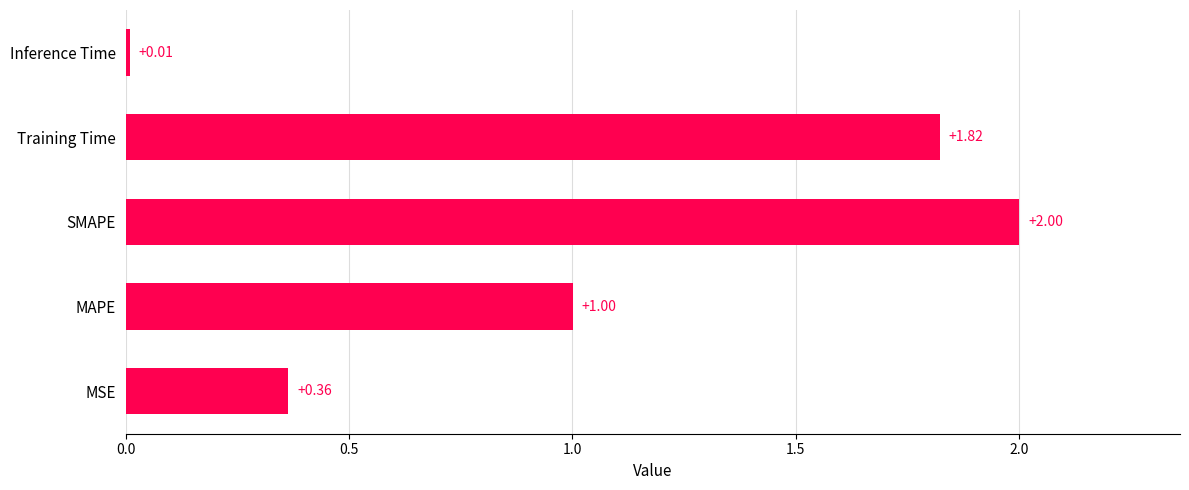

Between MSE and MAPE, which is larger?

MAPE